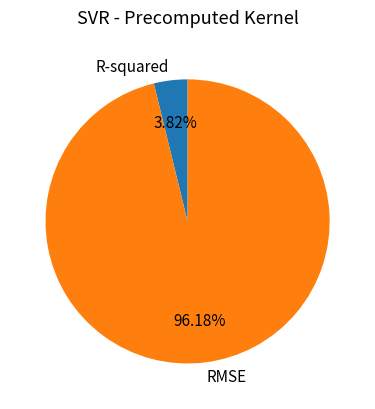

Rank the categories by value from lowest to highest.

R-squared, RMSE